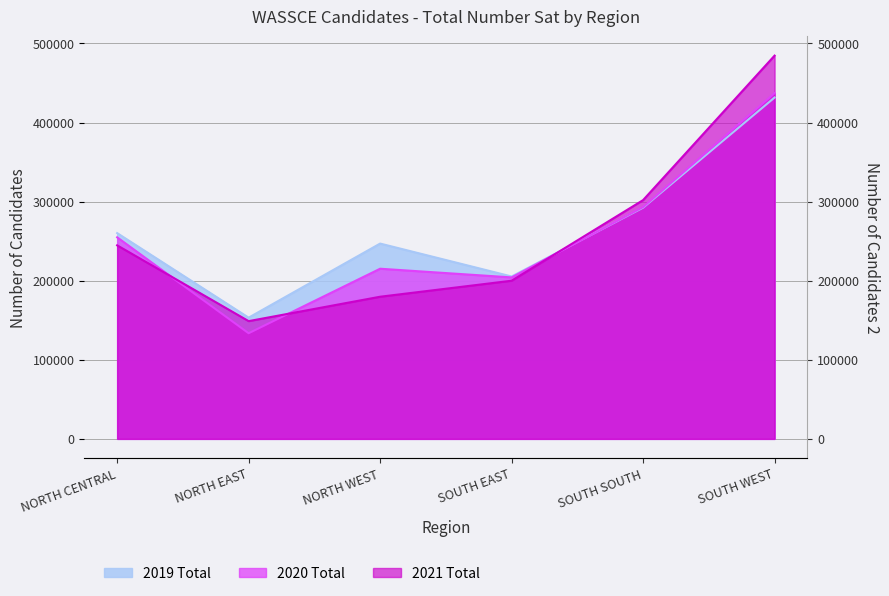

Where is 2020 Total nearest to the value 285363?

SOUTH SOUTH